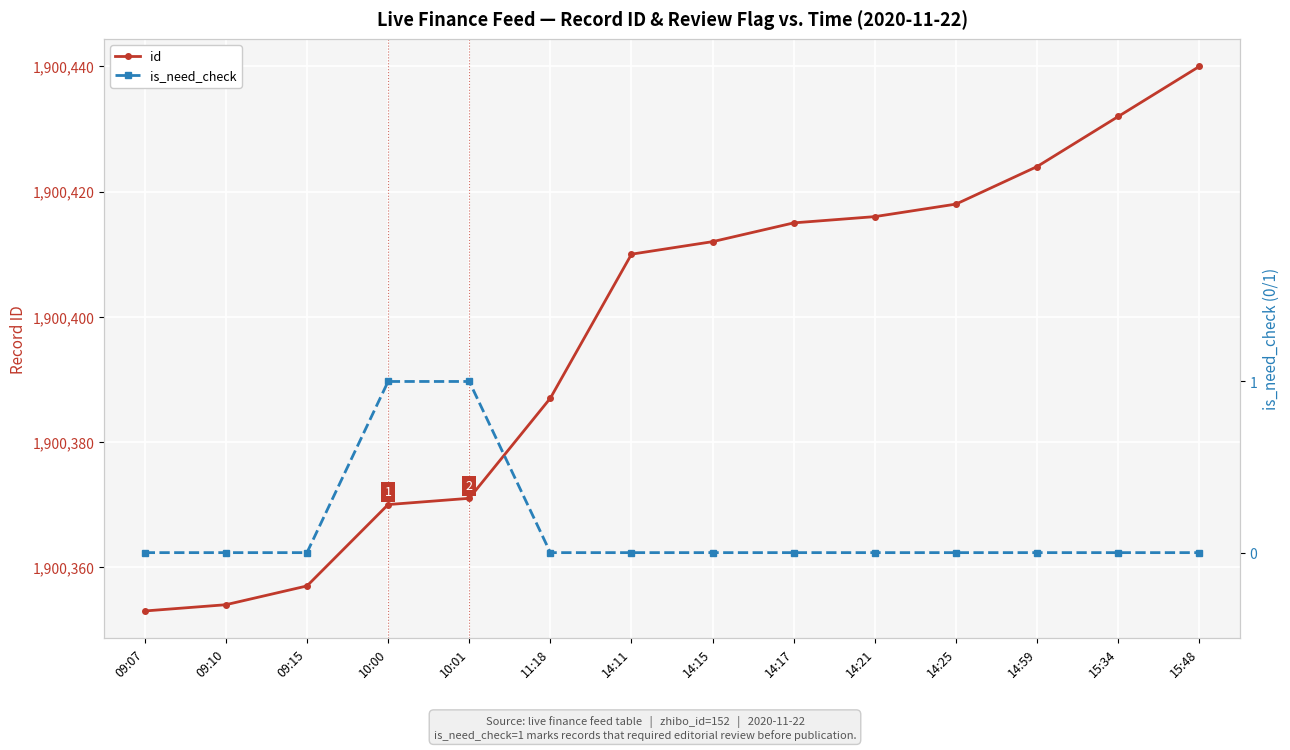

Which series has the widest spread of values?

id